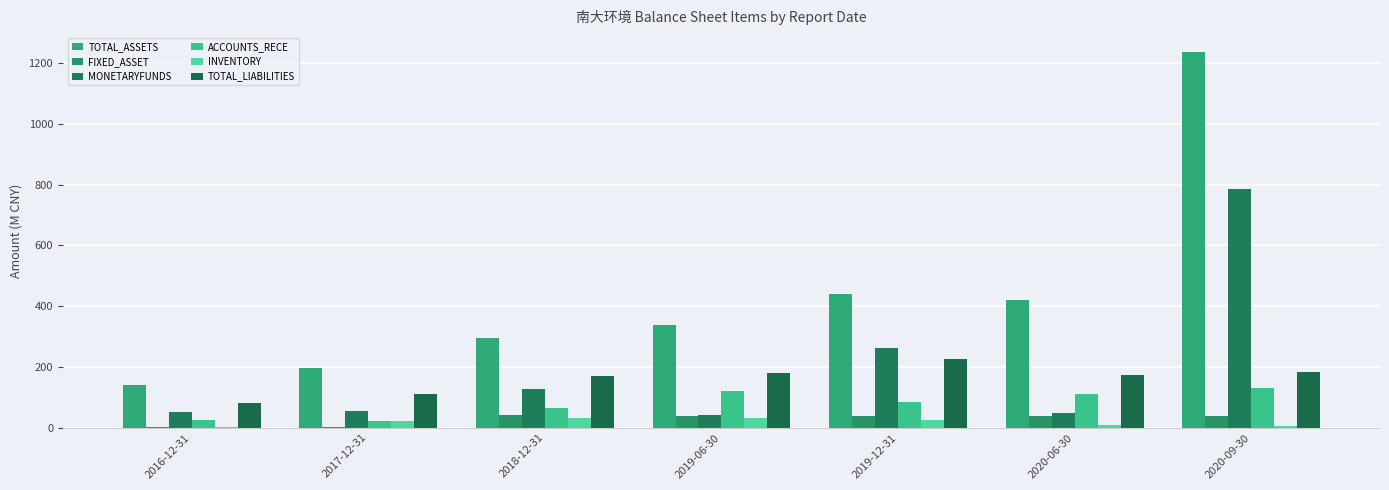

What is the label of the 5th bar from the left?

2019-12-31